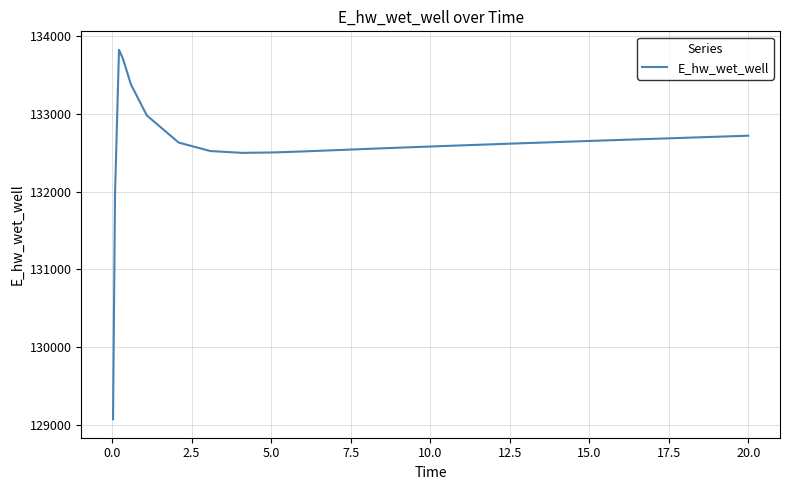

What is the maximum value shown in the chart?

133825.6